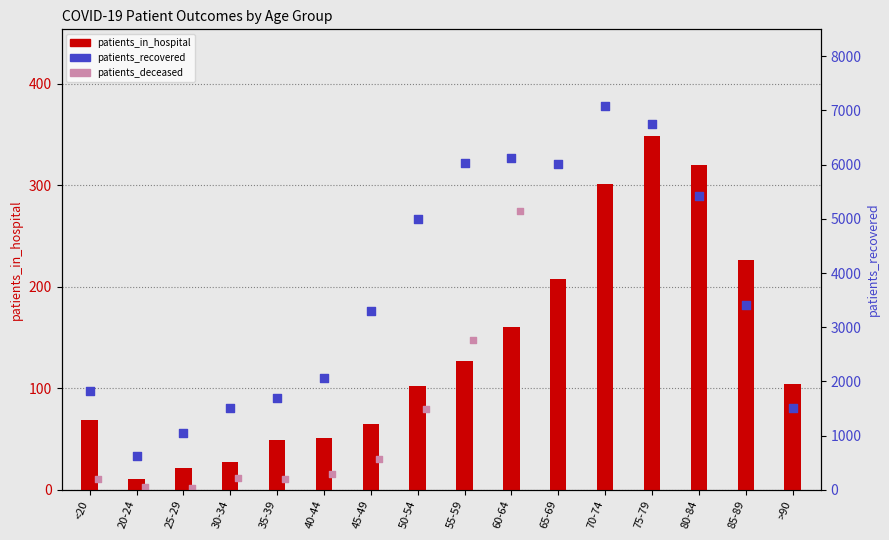

What is the total value across all series at 55-59?

6302